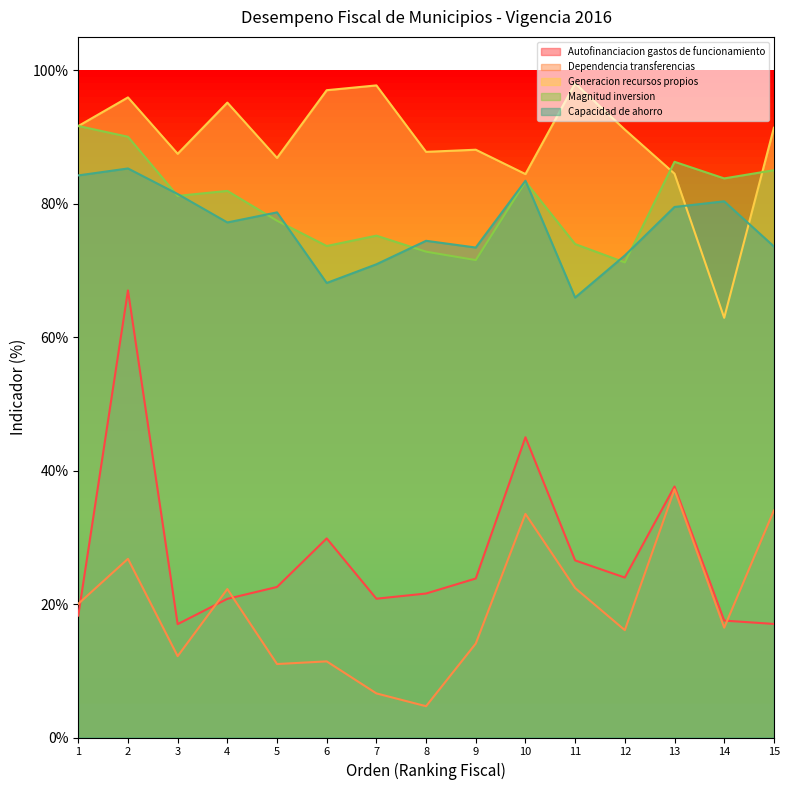

Between 14 and 2, which is larger?

2